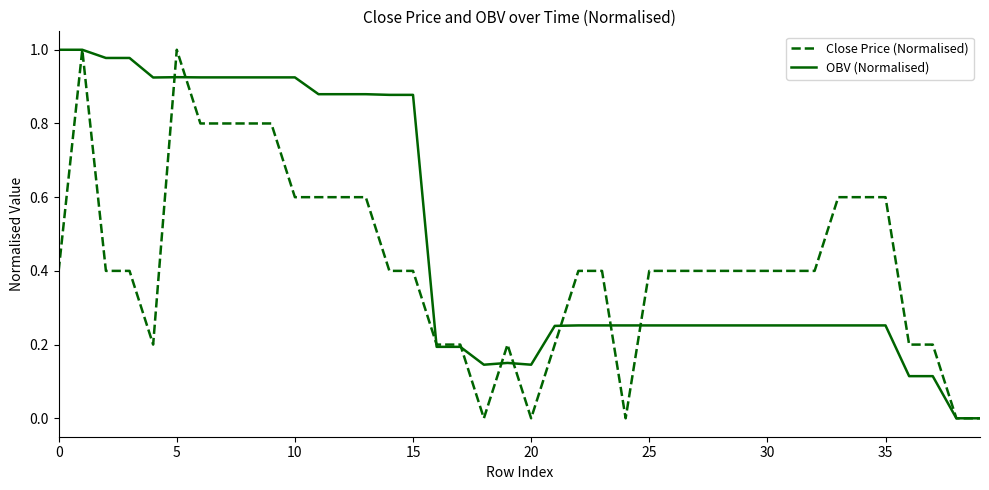

List the series in order of their overall mean, lowest first.

Close Price (Normalised), OBV (Normalised)